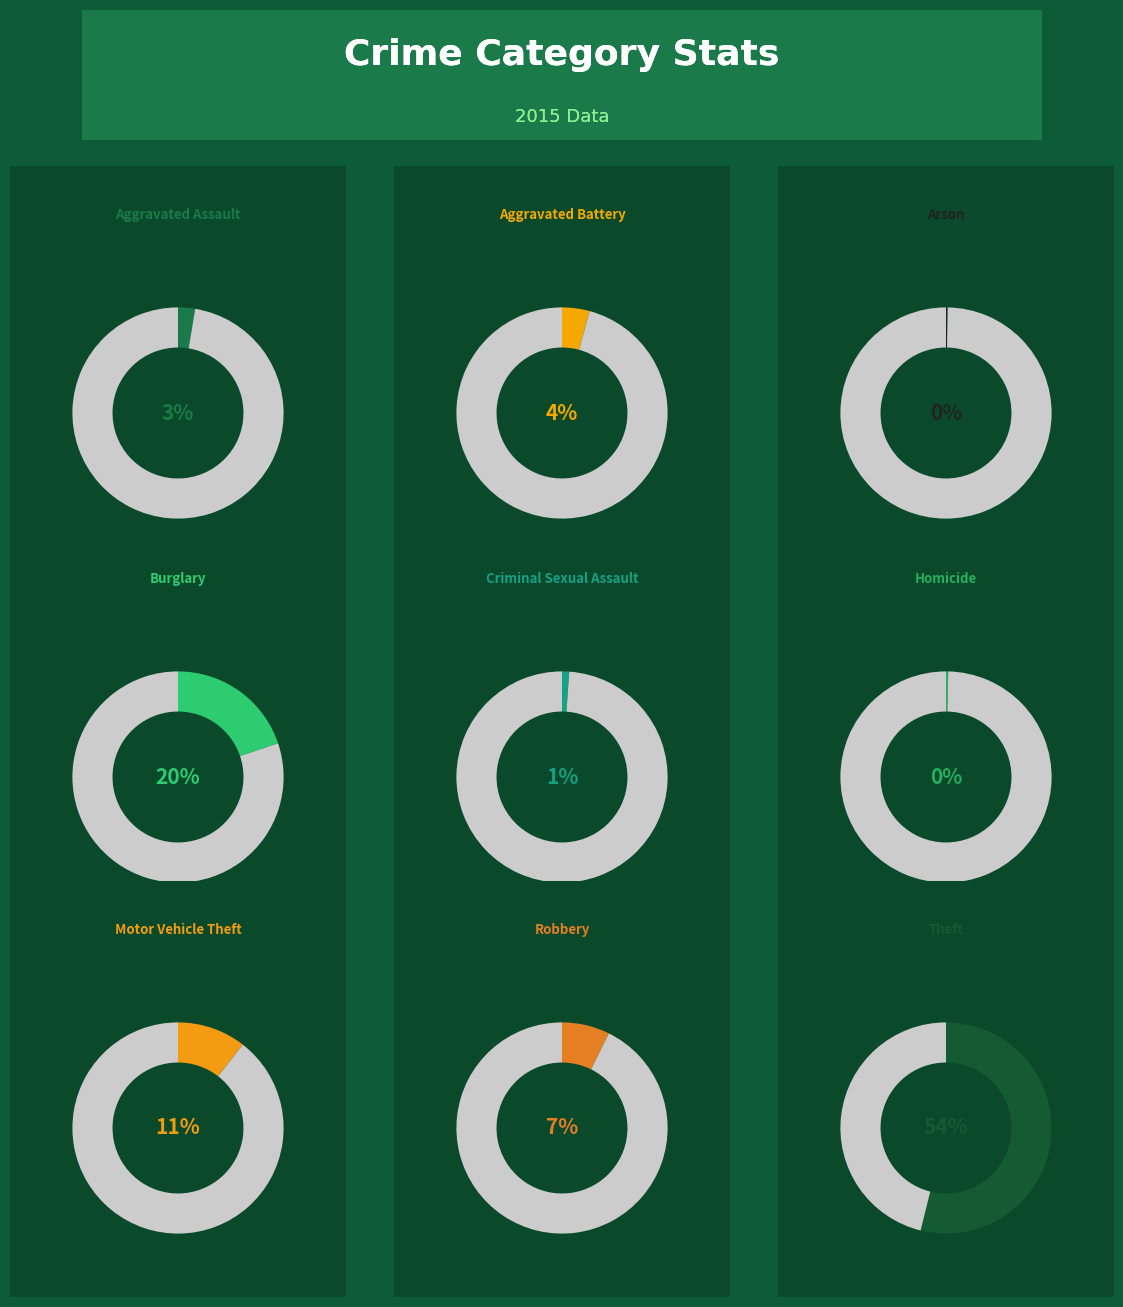

How many slices are in this pie chart?

9